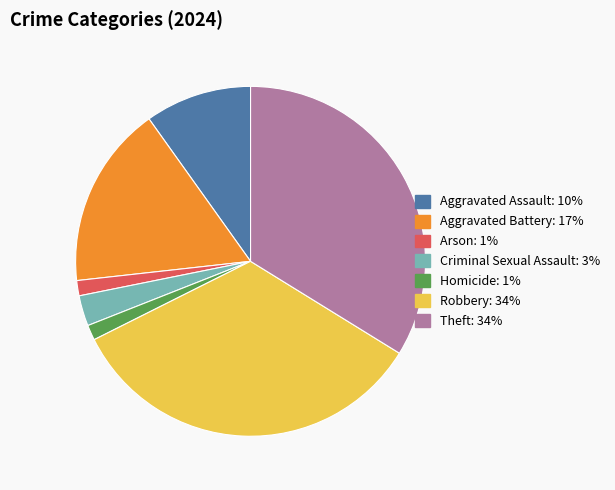

What is the ratio of the value at Arson to the value at Criminal Sexual Assault?

0.5